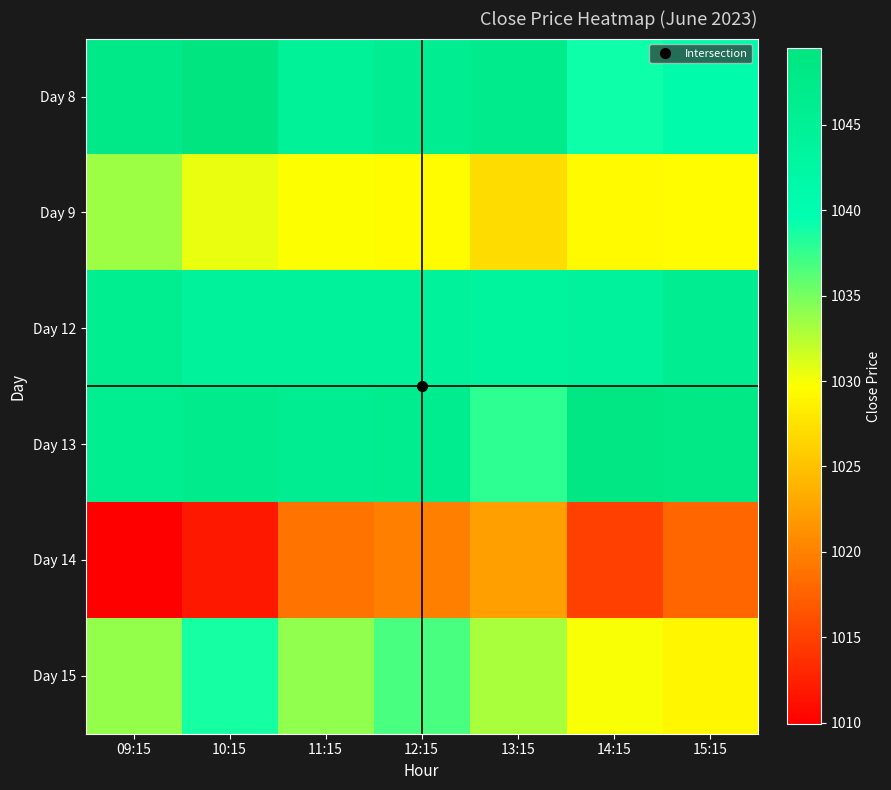

Which series has the widest spread of values?

Day 14